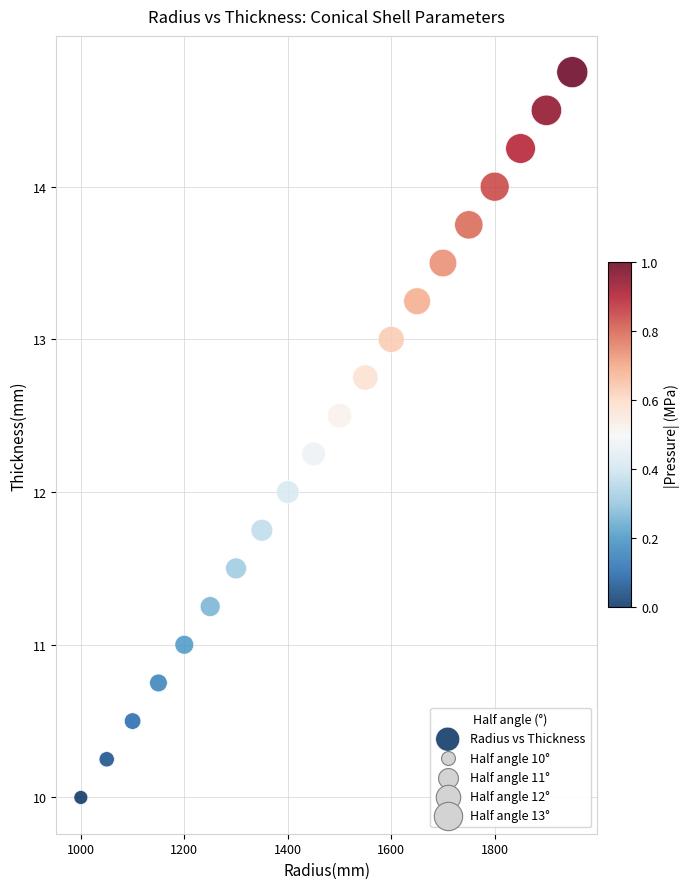

What is the range of X values (max minus min)?

950.0